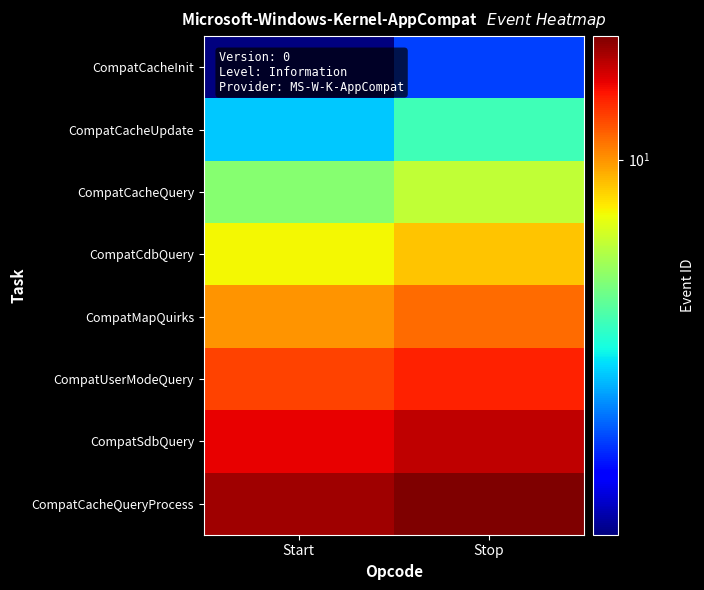

Reading right to left, what are all the values shown in this chart?

CompatCacheInit: Stop=3	Start=2
CompatCacheUpdate: Stop=5	Start=4
CompatCacheQuery: Stop=7	Start=6
CompatCdbQuery: Stop=9	Start=8
CompatMapQuirks: Stop=11	Start=10
CompatUserModeQuery: Stop=13	Start=12
CompatSdbQuery: Stop=15	Start=14
CompatCacheQueryProcess: Stop=17	Start=16